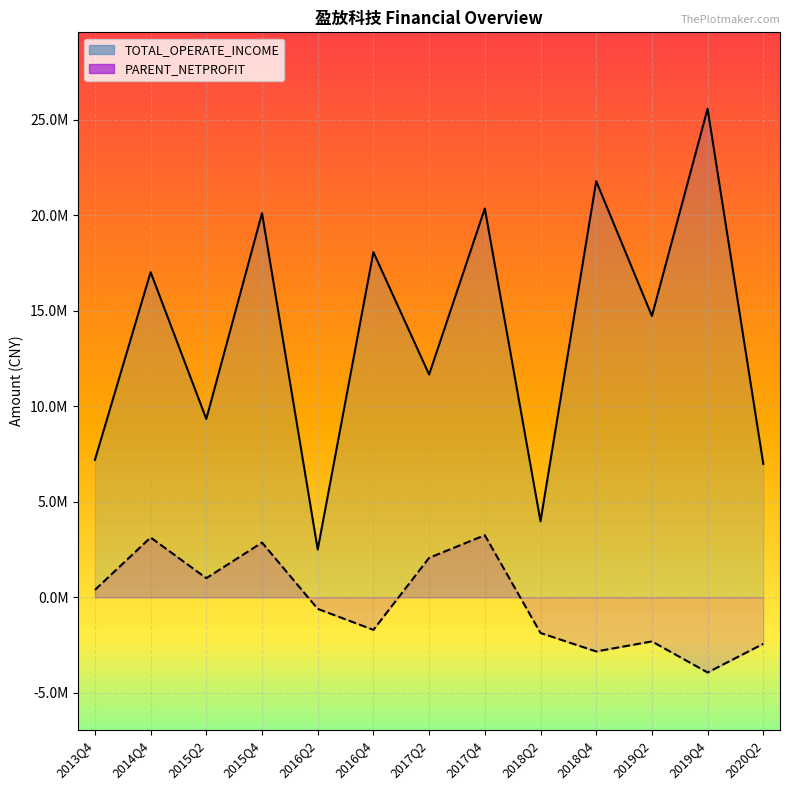

Does the chart display data point markers on the line(s)?

No